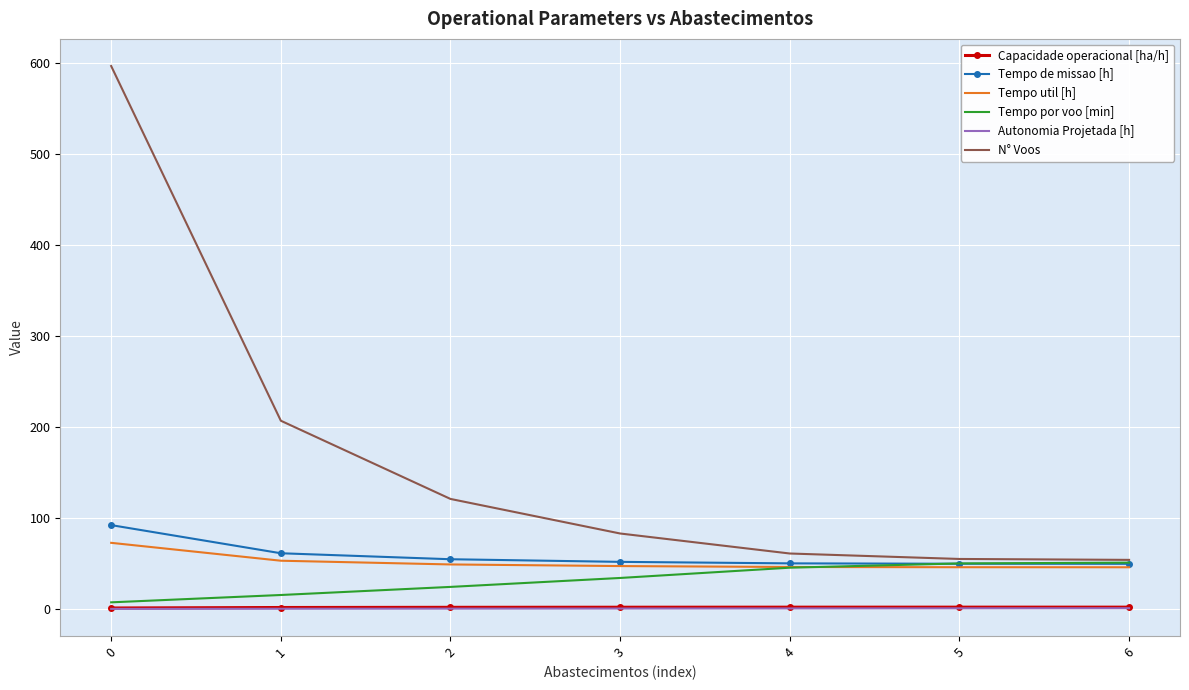

Between 1 and 5, which series saw the biggest shift?

N° Voos